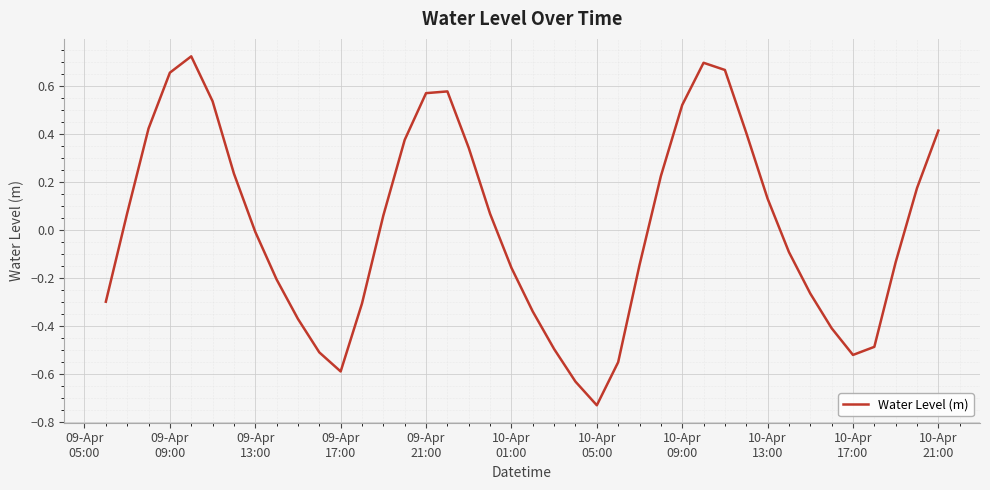

How many values are below zero?

20